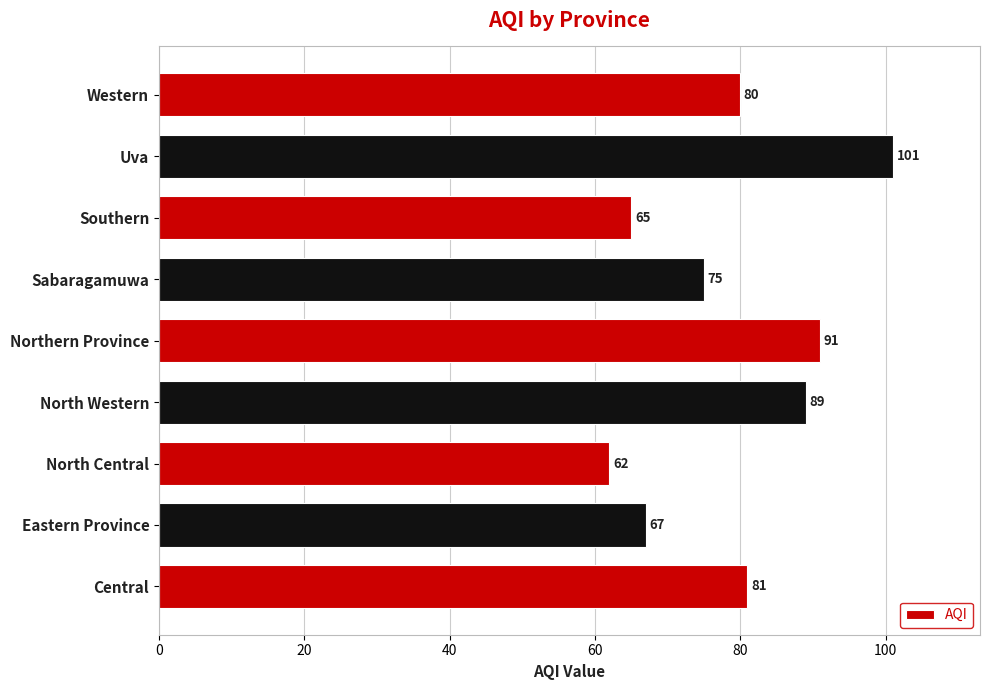

What is the ratio of the value at North Western to the value at Eastern Province?

1.3